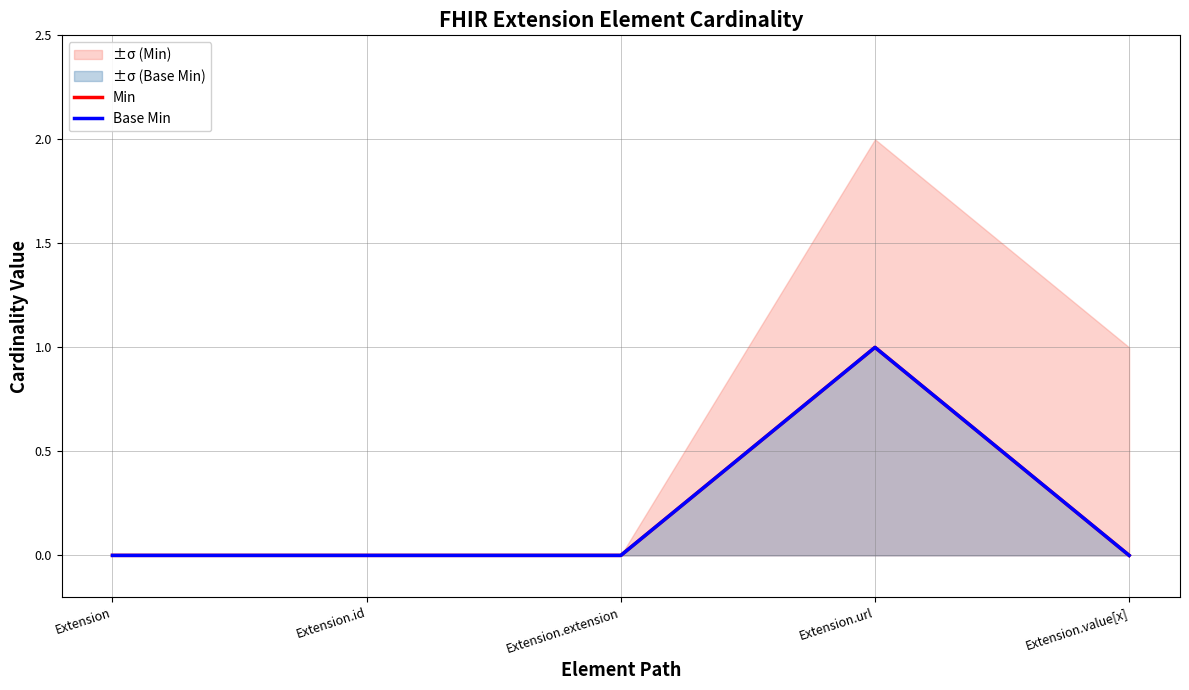

Rank the series by their maximum value, from highest to lowest.

Min, Base Min